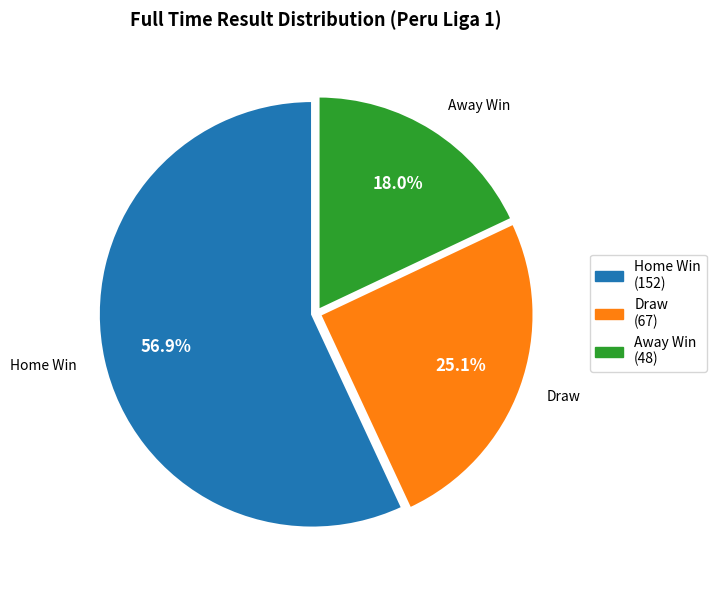

Is there a majority slice in this chart?

Yes